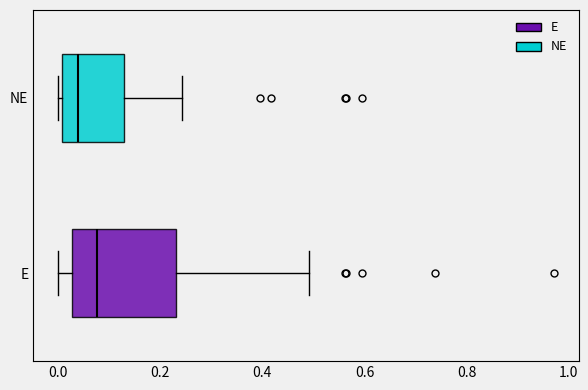

Where is the left edge of the box for E on the x-axis? The values are not printed on the chart, so give them approximately, as read against the axis.

0.02